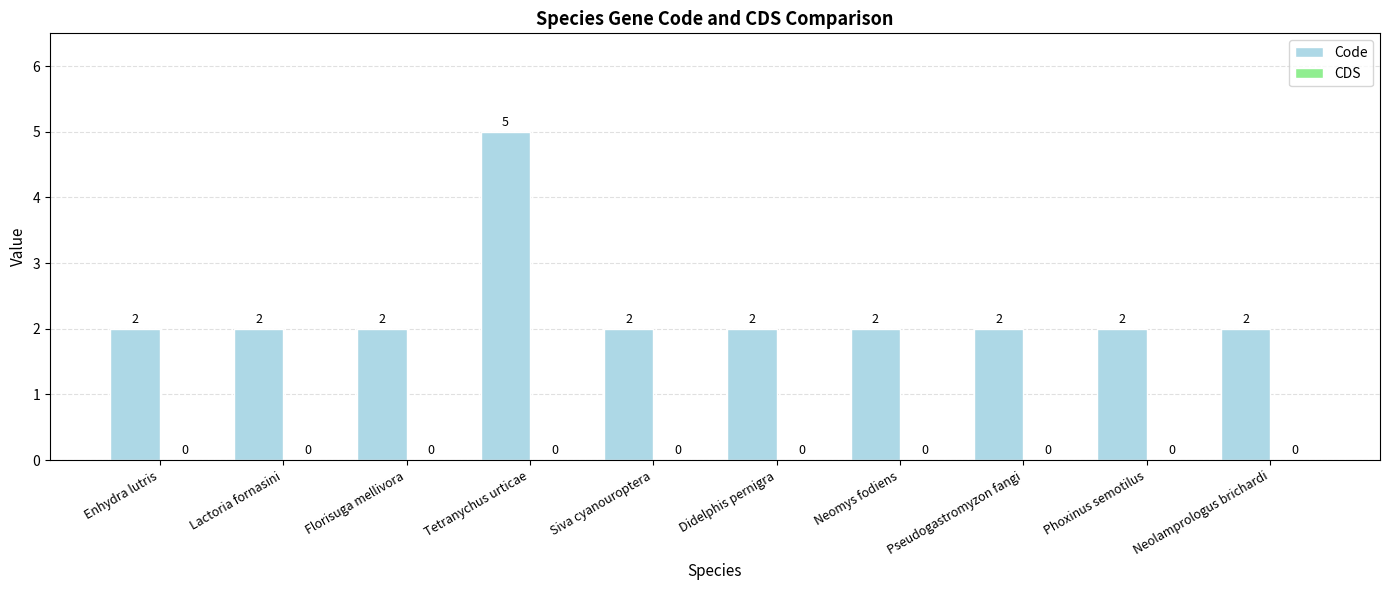

What is the sum of all values?

23